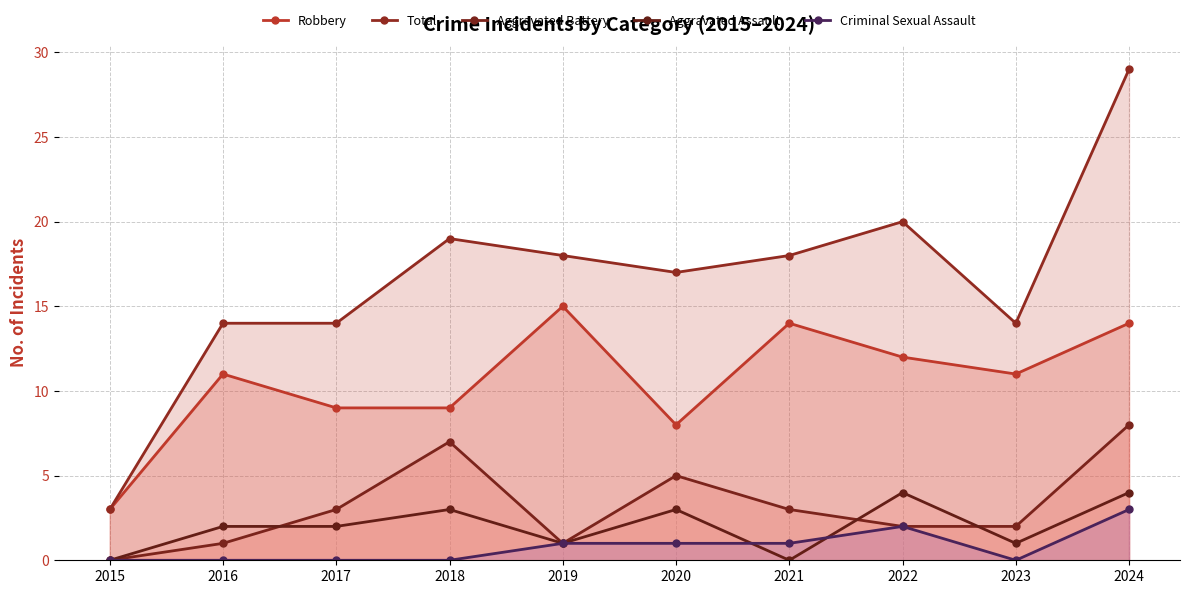

In Aggravated Assault, how many points are higher than both neighbors (excluding endpoints)?

3